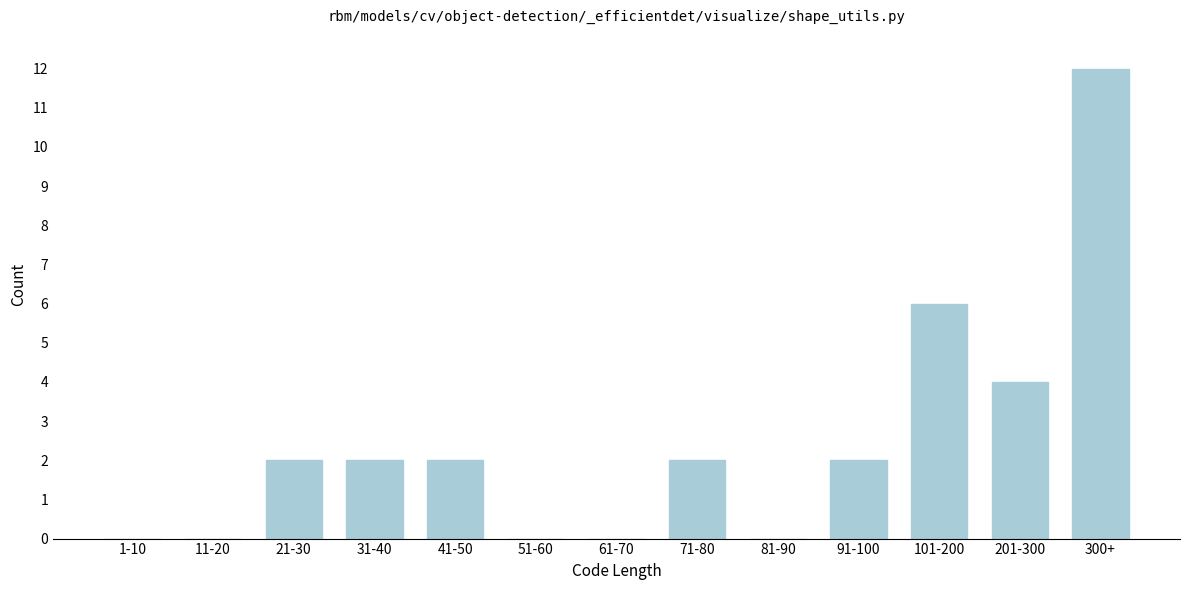

Reading right to left, transcribe all the data shown in this chart.

300+=12	201-300=4	101-200=6	91-100=2	81-90=0	71-80=2	61-70=0	51-60=0	41-50=2	31-40=2	21-30=2	11-20=0	1-10=0